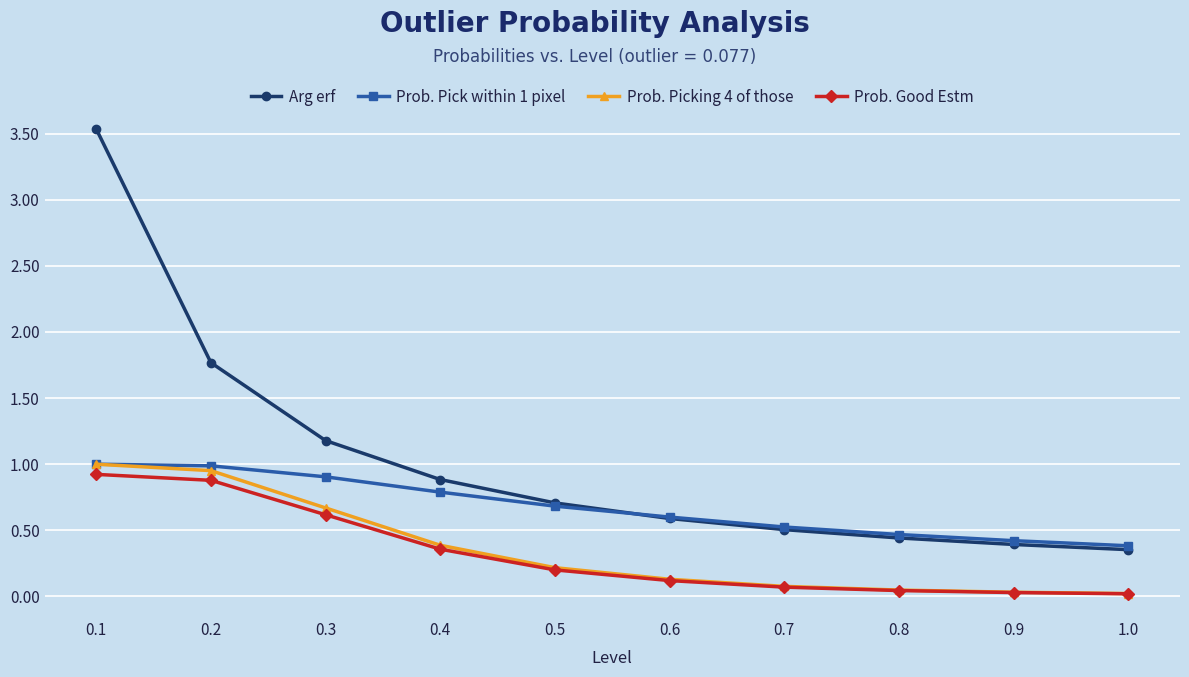

Which series has the widest spread of values?

Arg erf